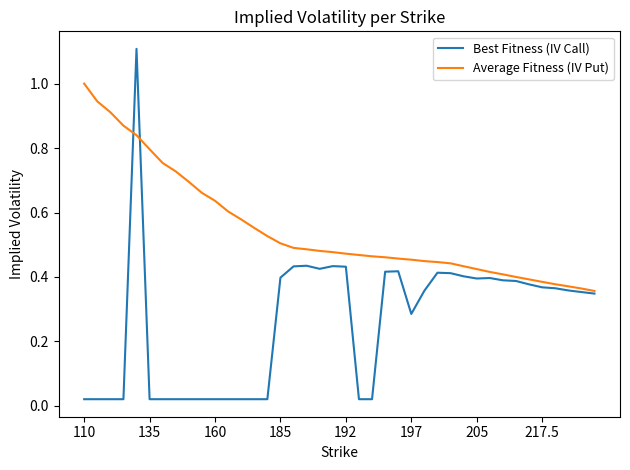

True or false: Best Fitness (IV Call) has more than 0 interior local peaks.

True